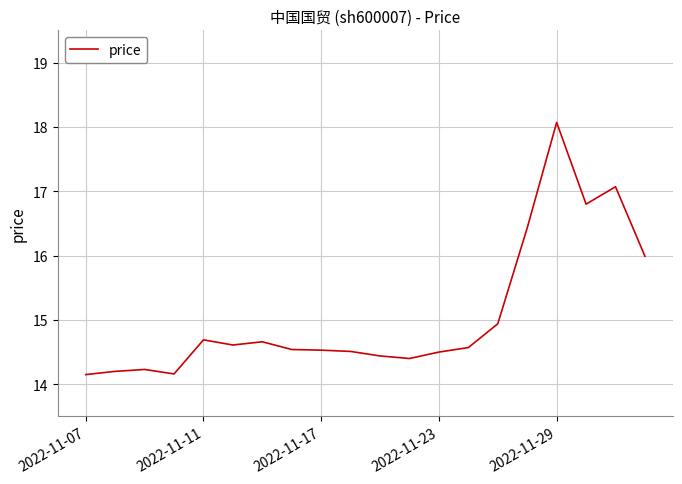

What is the difference between the maximum and minimum values?

3.9